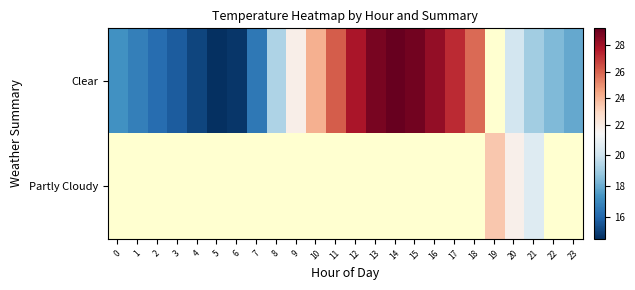

What is the smallest value displayed?

14.6